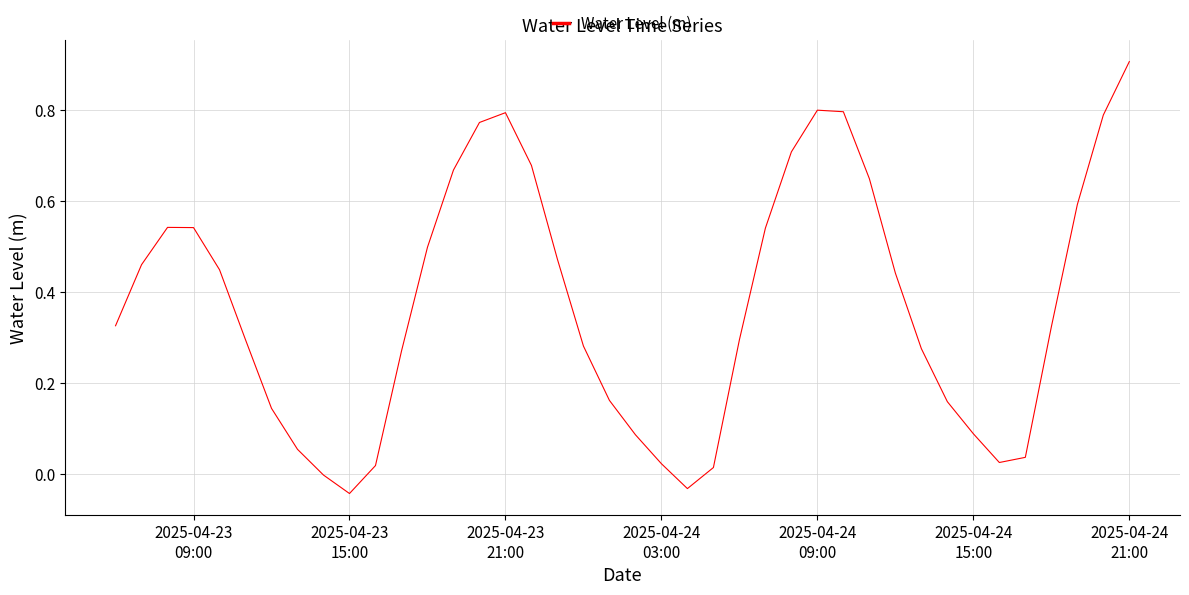

What is the maximum value shown in the chart?

0.9